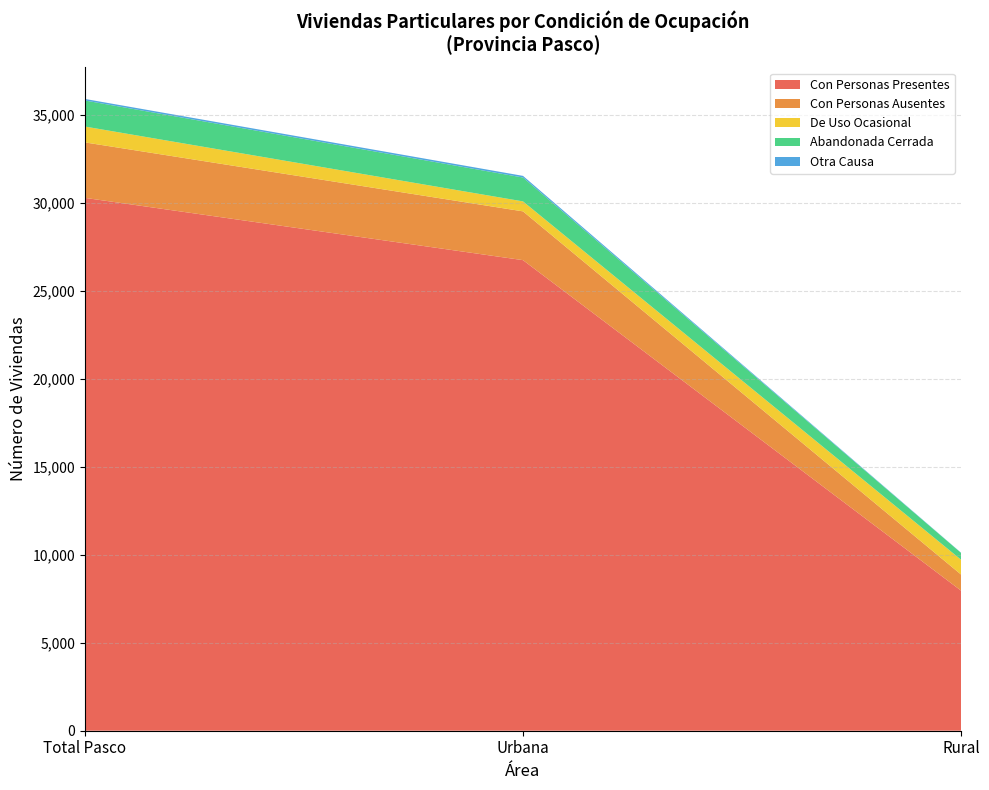

Reading left to right, what are all the values shown in this chart?

Con Personas Presentes: 30276	26737	7956
Con Personas Ausentes: 3152	2772	915
De Uso Ocasional: 900	566	841
Abandonada Cerrada: 1481	1357	389
Otra Causa: 88	93	11